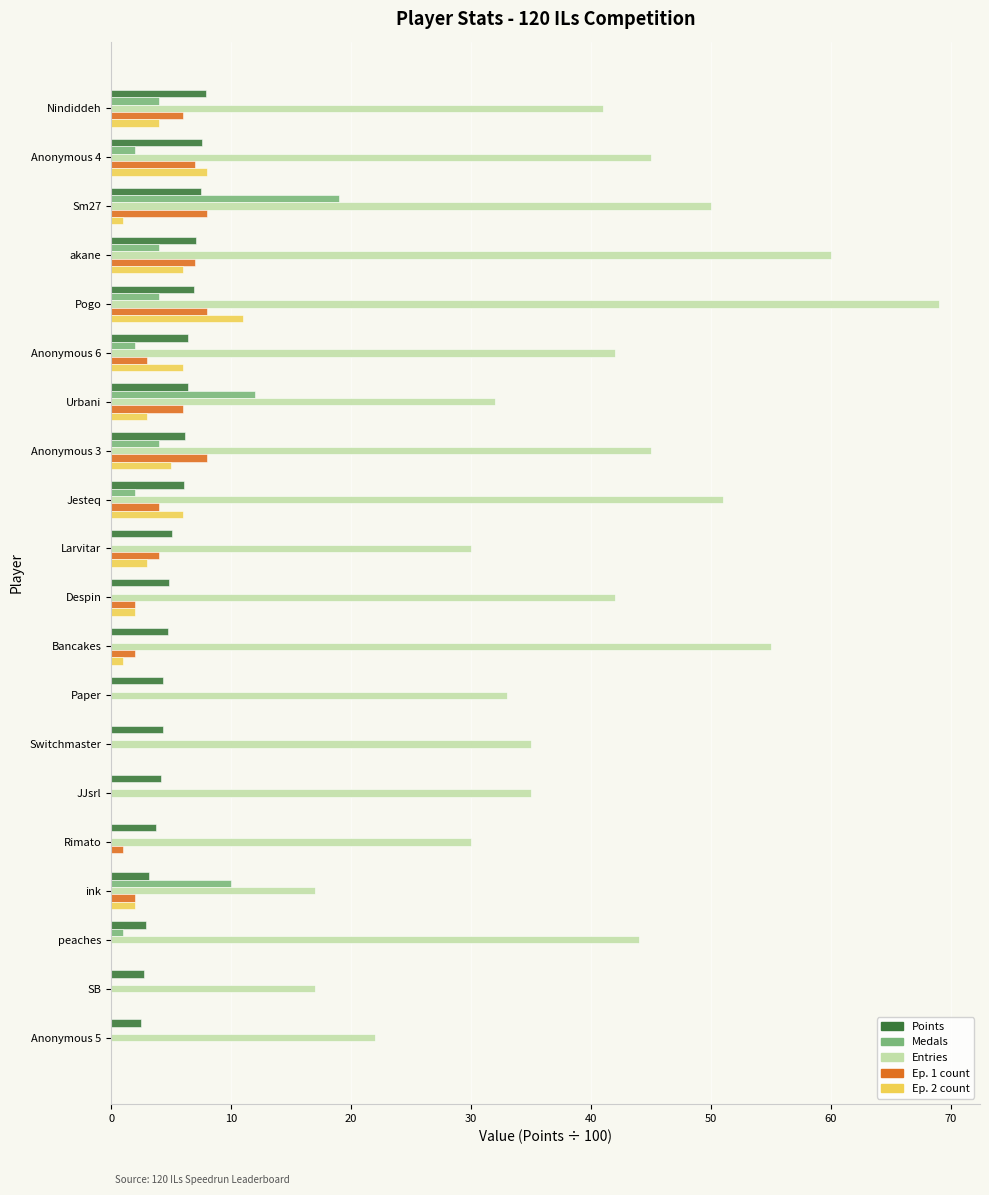

What value does the Entries series have at SB?

17.0